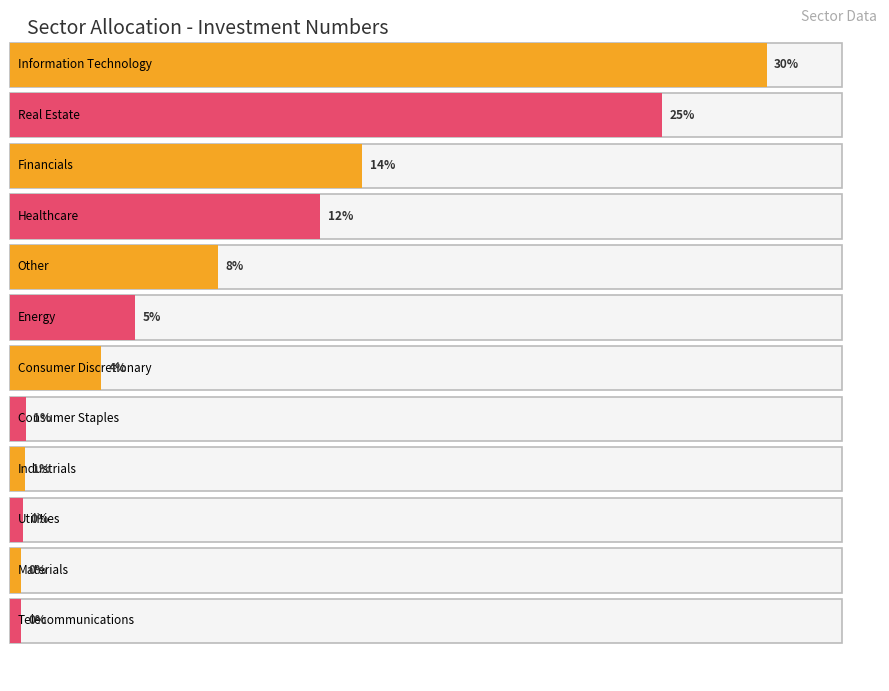

Reading right to left, what are all the values shown in this chart?

Telecommunications=6300000	Materials=6400000	Utilities=7328120	Industrials=8341748	Consumer Staples=8999997	Consumer Discretionary=52037064	Energy=71466669	Other=119217593	Healthcare=177565289	Financials=201605000	Real Estate=373392633	Information Technology=433259127